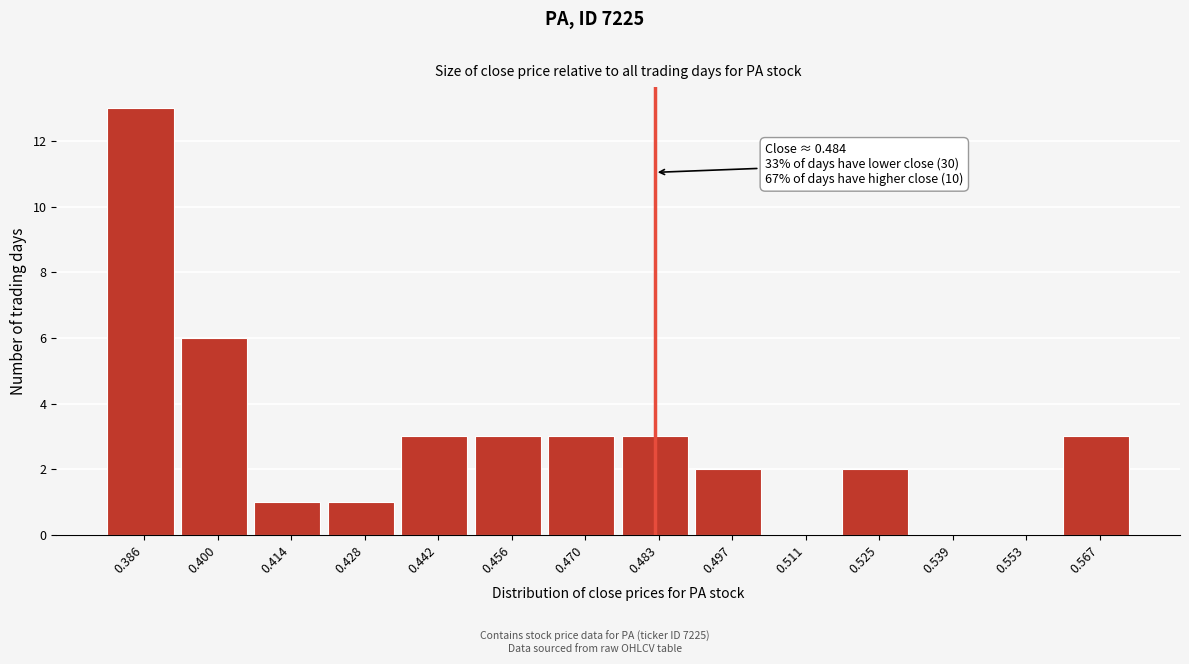

Reading left to right, what are all the values shown in this chart?

0.386=13	0.400=6	0.414=1	0.428=1	0.442=3	0.456=3	0.470=3	0.483=3	0.497=2	0.511=0	0.525=2	0.539=0	0.553=0	0.567=3